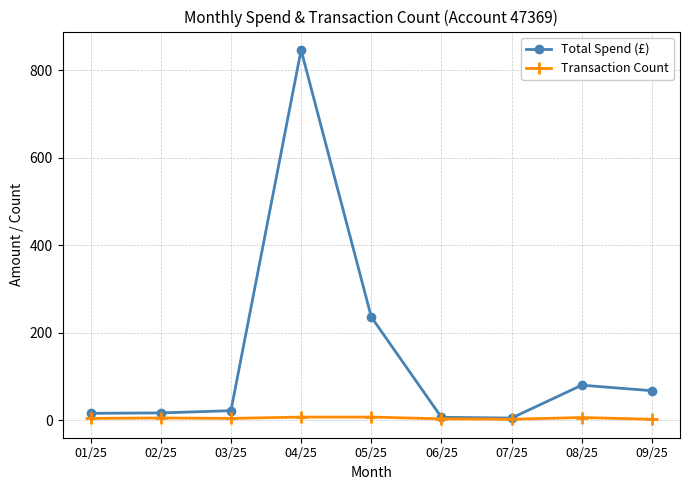

List the series in order of their peak value, highest first.

Total Spend (£), Transaction Count